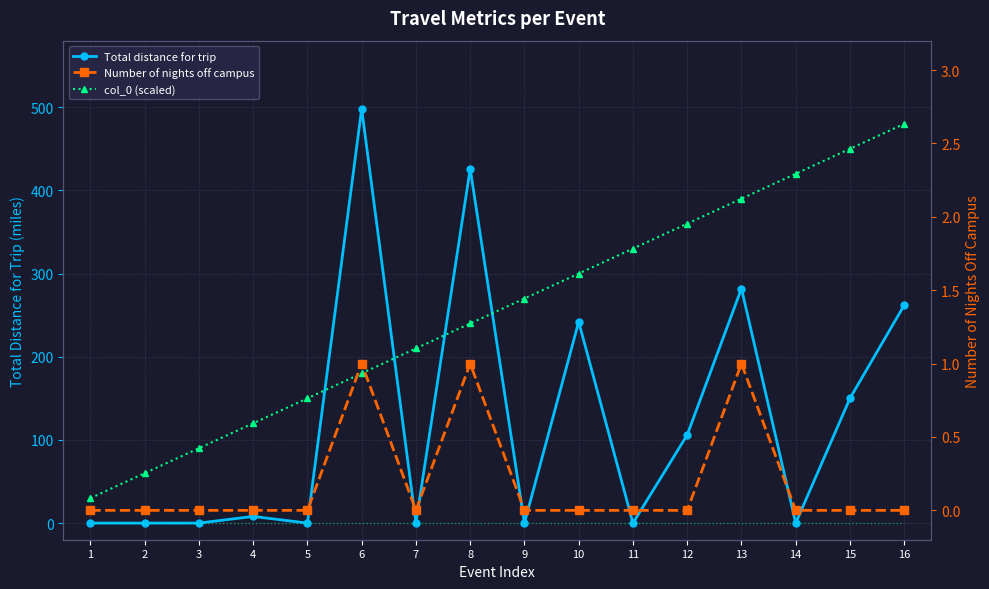

True or false: col_0 (event index ref) and col_0 (scaled) cross at least once.

False